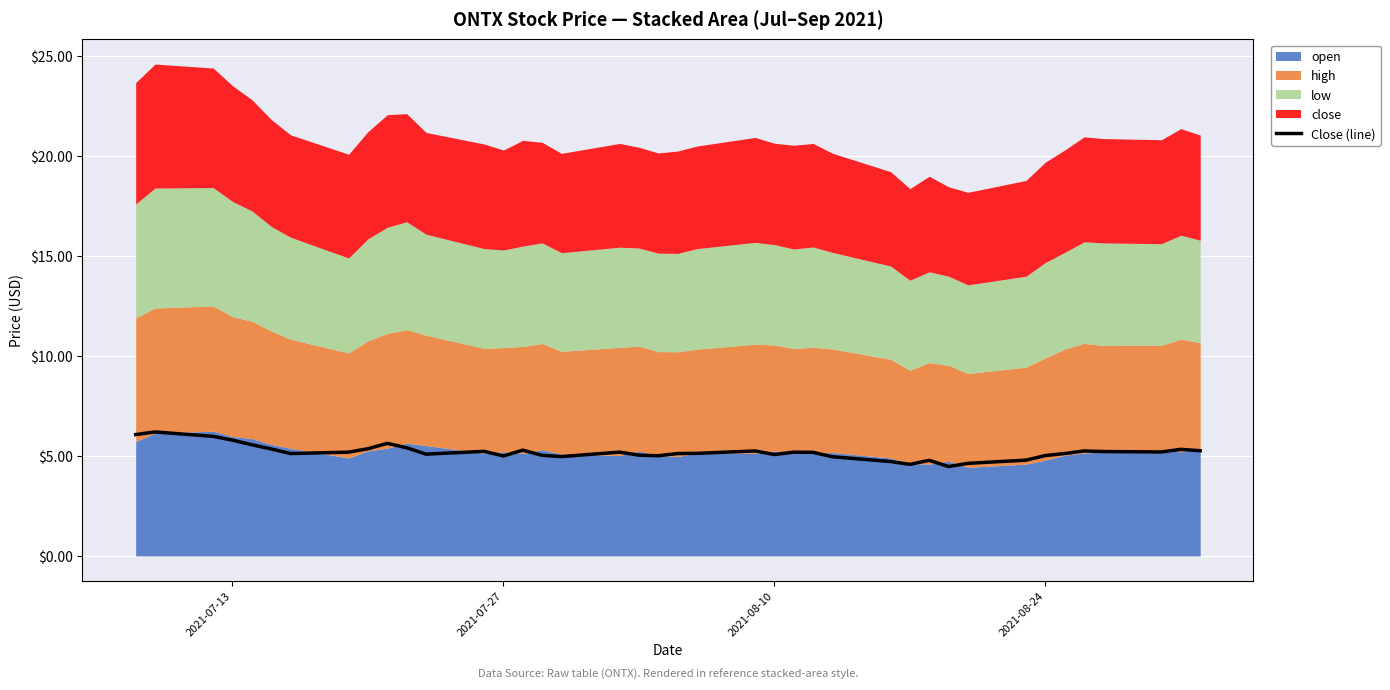

What is the maximum value for Close (line)?

6.2